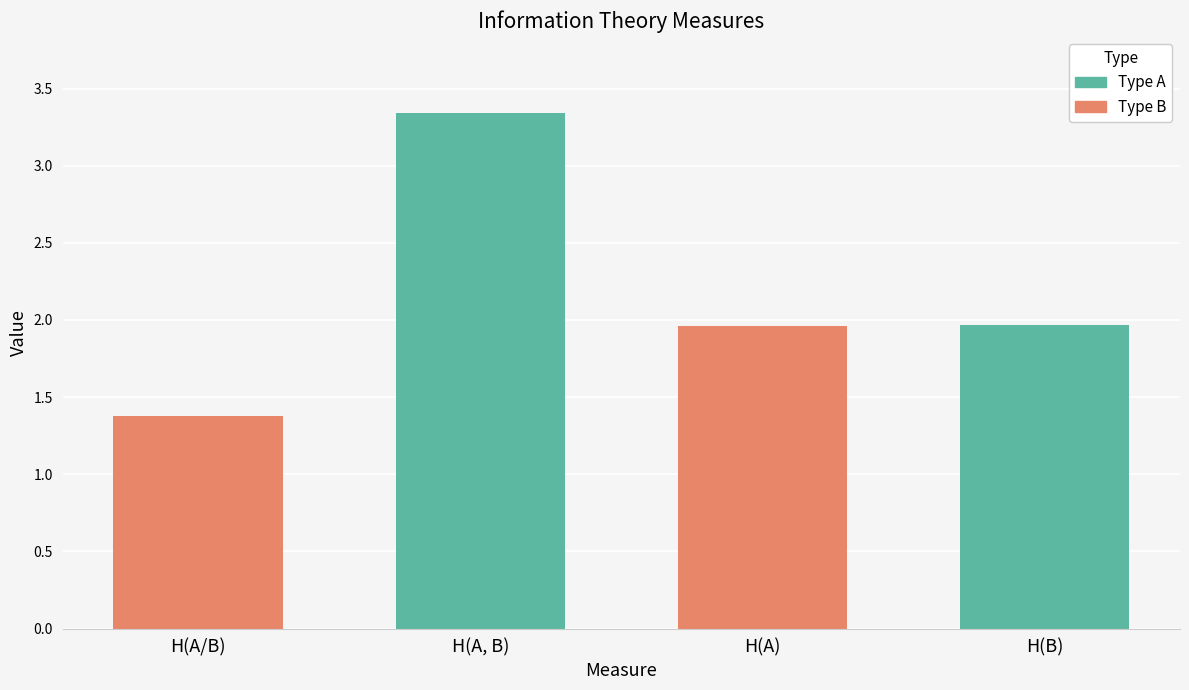

Read the value at H(A, B).

3.3